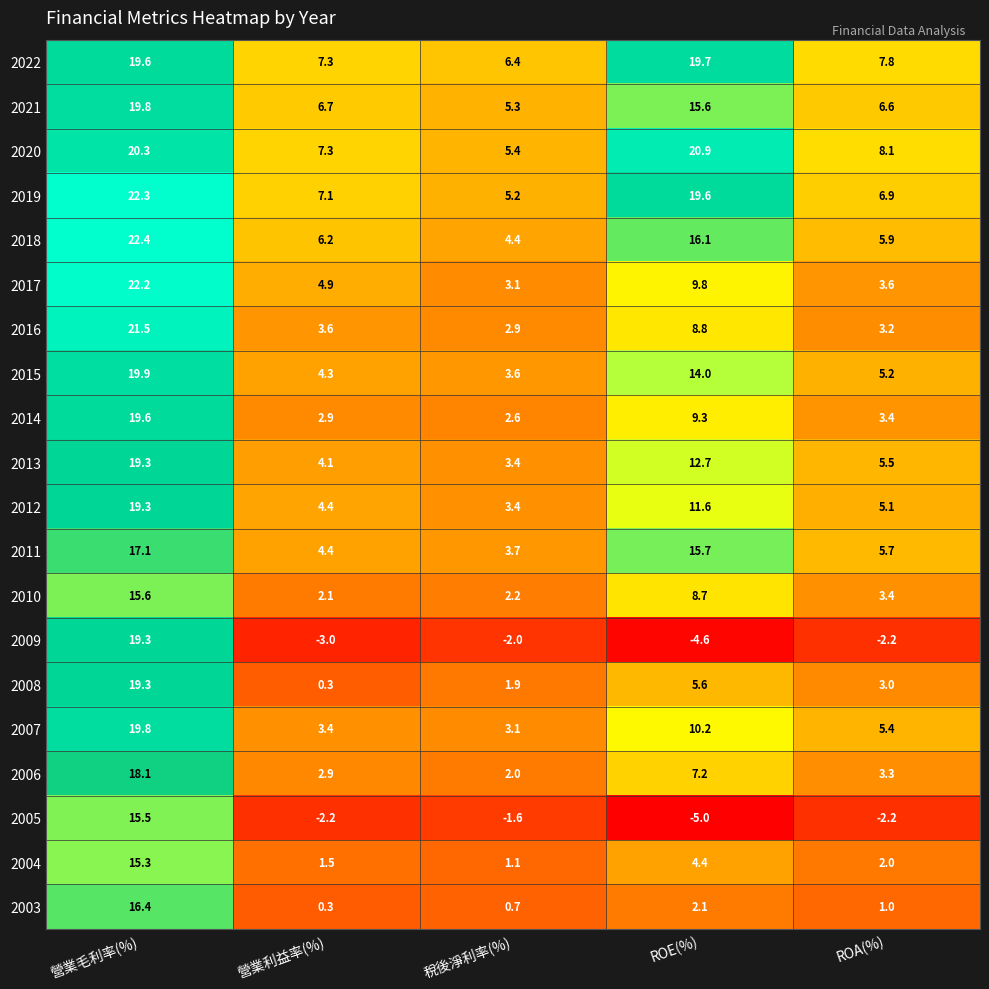

Rank the categories by 2010 value from highest to lowest.

營業毛利率(%), ROE(%), ROA(%), 稅後淨利率(%), 營業利益率(%)